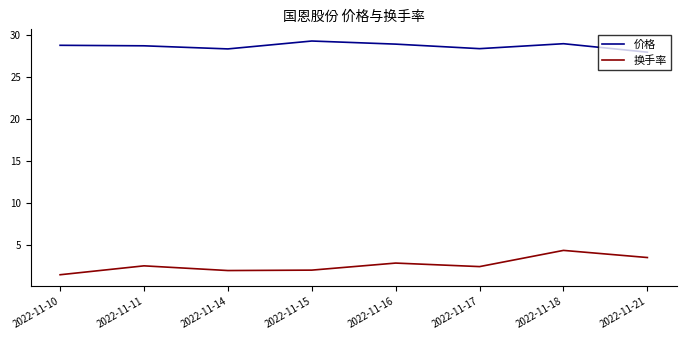

The value of 换手率 at 2022-11-17 is 2.4. True or false?

True